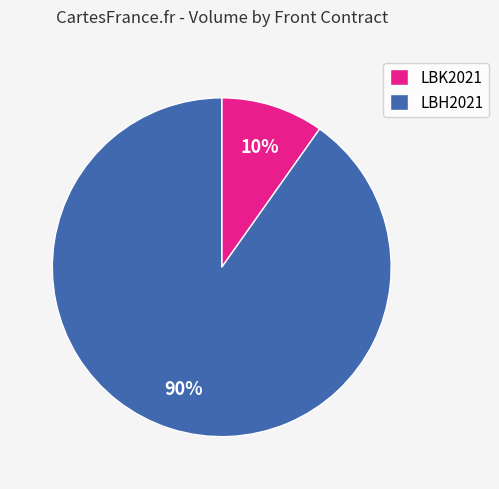

Is there any slice that represents more than half of the pie?

Yes